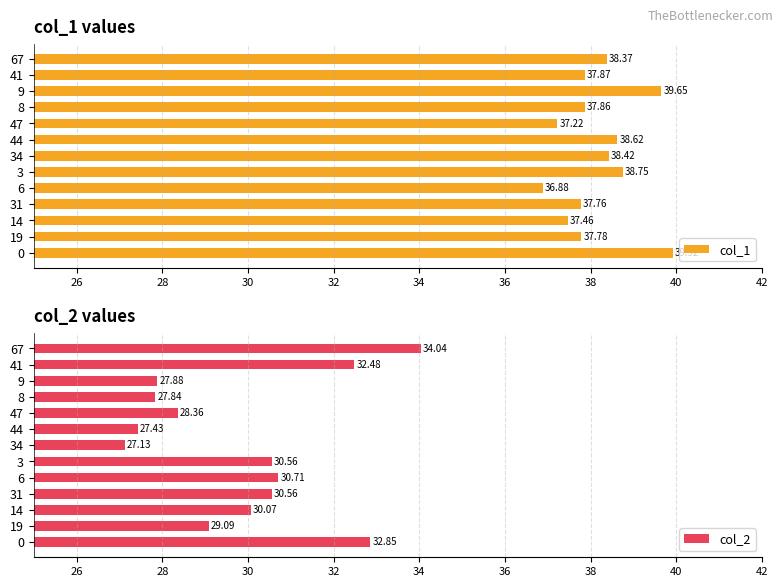

Which series has the widest spread of values?

col_2